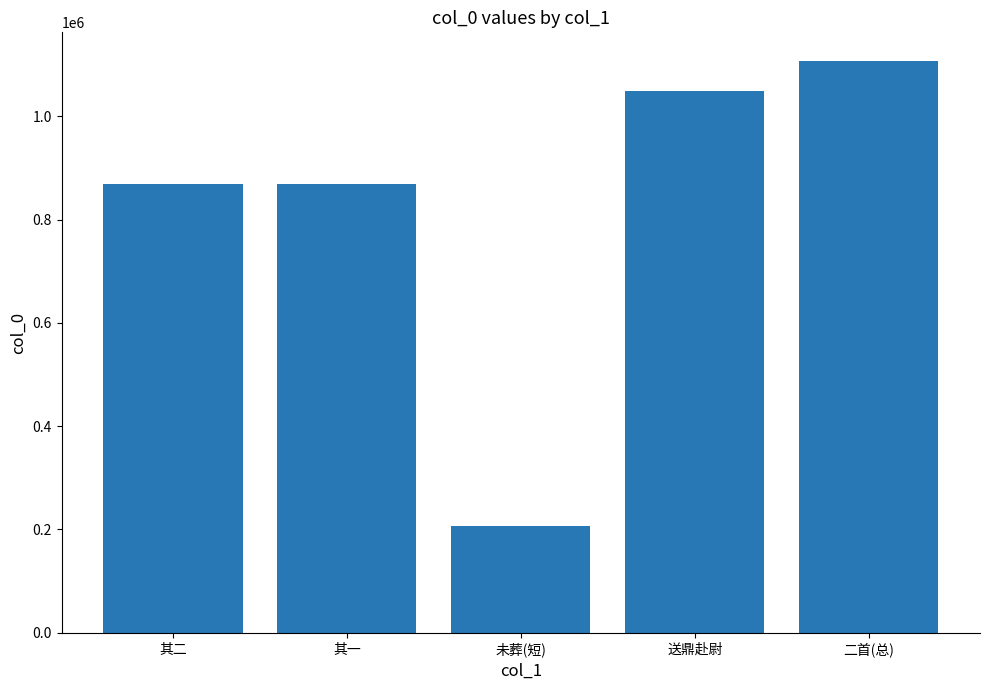

What is the label of the 4th bar from the right?

其一